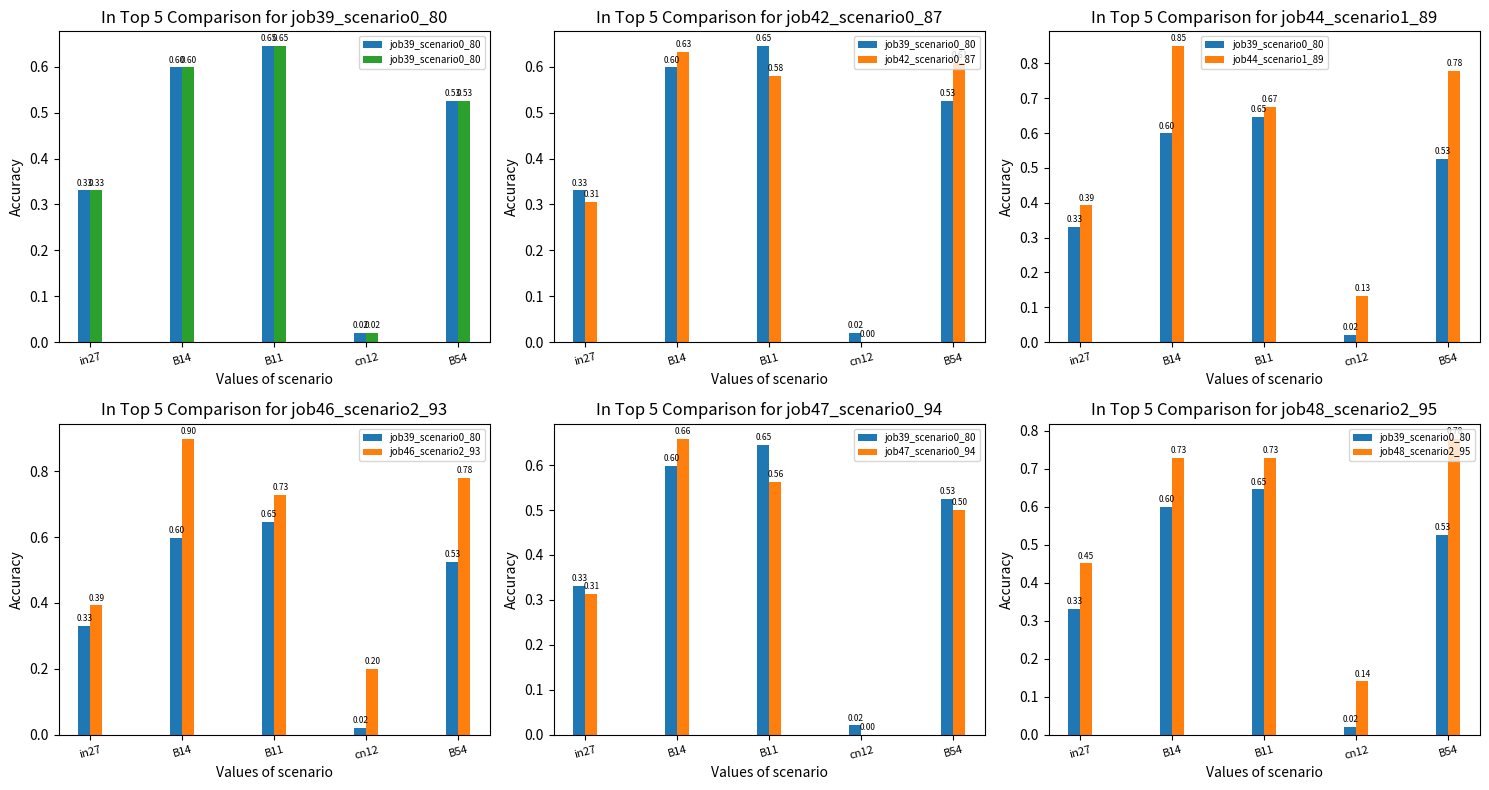

What is the maximum value for job48_scenario2_95?

0.8